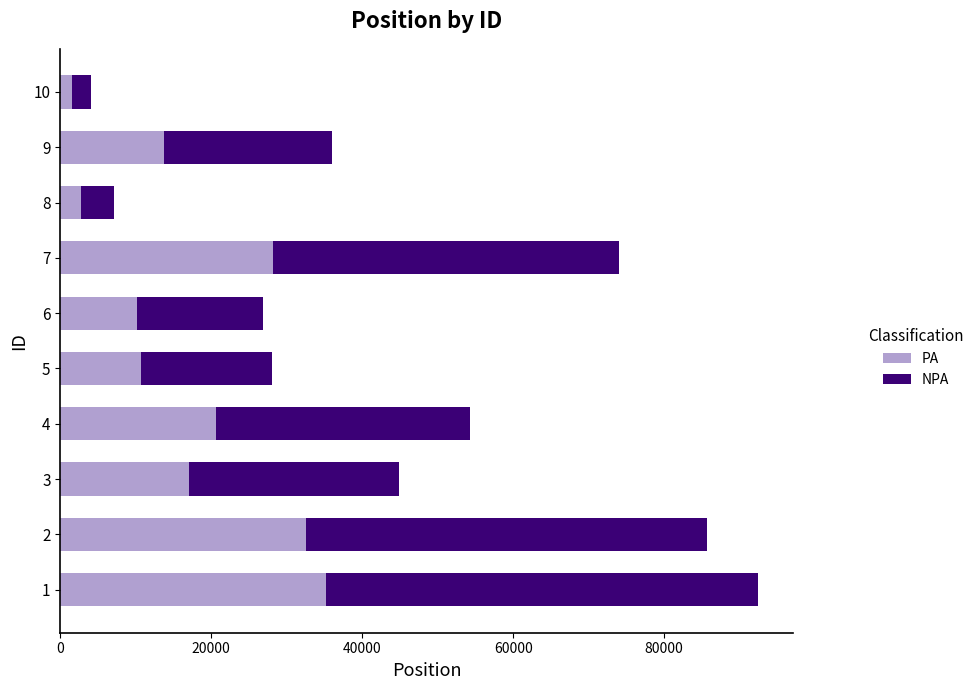

What is the difference between the PA values at 9 and 7?

14461